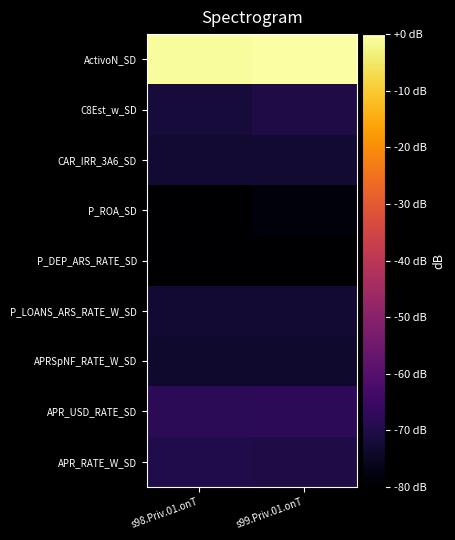

Reading left to right, list all the values displayed in this chart.

ActivoN_SD: s98.Priv.01.onT=-0.7	s99.Priv.01.onT=0.0
C8Est_w_SD: s98.Priv.01.onT=-71.9	s99.Priv.01.onT=-70.2
CAR_IRR_3A6_SD: s98.Priv.01.onT=-72.9	s99.Priv.01.onT=-72.9
P_ROA_SD: s98.Priv.01.onT=-80.0	s99.Priv.01.onT=-78.3
P_DEP_ARS_RATE_SD: s98.Priv.01.onT=-80.0	s99.Priv.01.onT=-80.0
P_LOANS_ARS_RATE_W_SD: s98.Priv.01.onT=-72.9	s99.Priv.01.onT=-72.9
APRSpNF_RATE_W_SD: s98.Priv.01.onT=-73.5	s99.Priv.01.onT=-73.5
APR_USD_RATE_SD: s98.Priv.01.onT=-68.0	s99.Priv.01.onT=-67.8
APR_RATE_W_SD: s98.Priv.01.onT=-69.8	s99.Priv.01.onT=-70.2